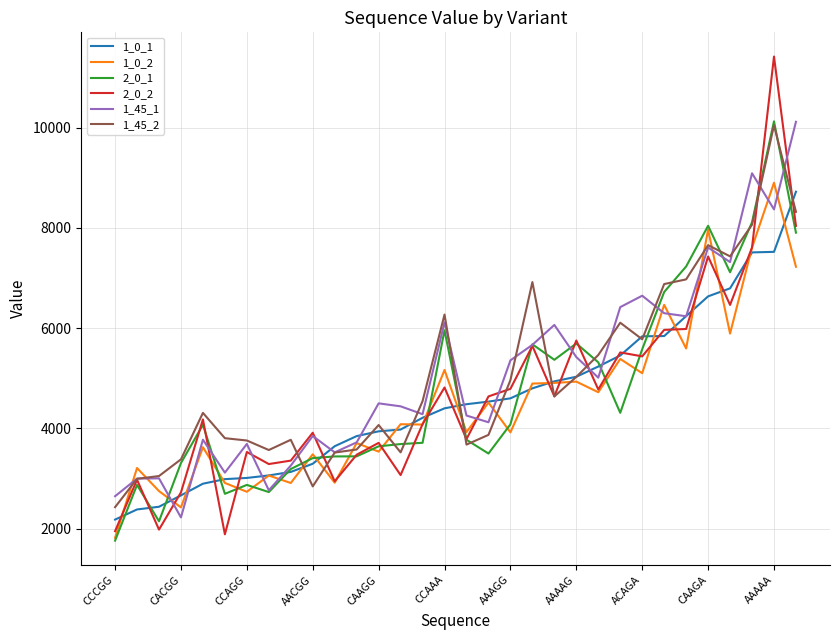

Which series has the widest spread of values?

2_0_2